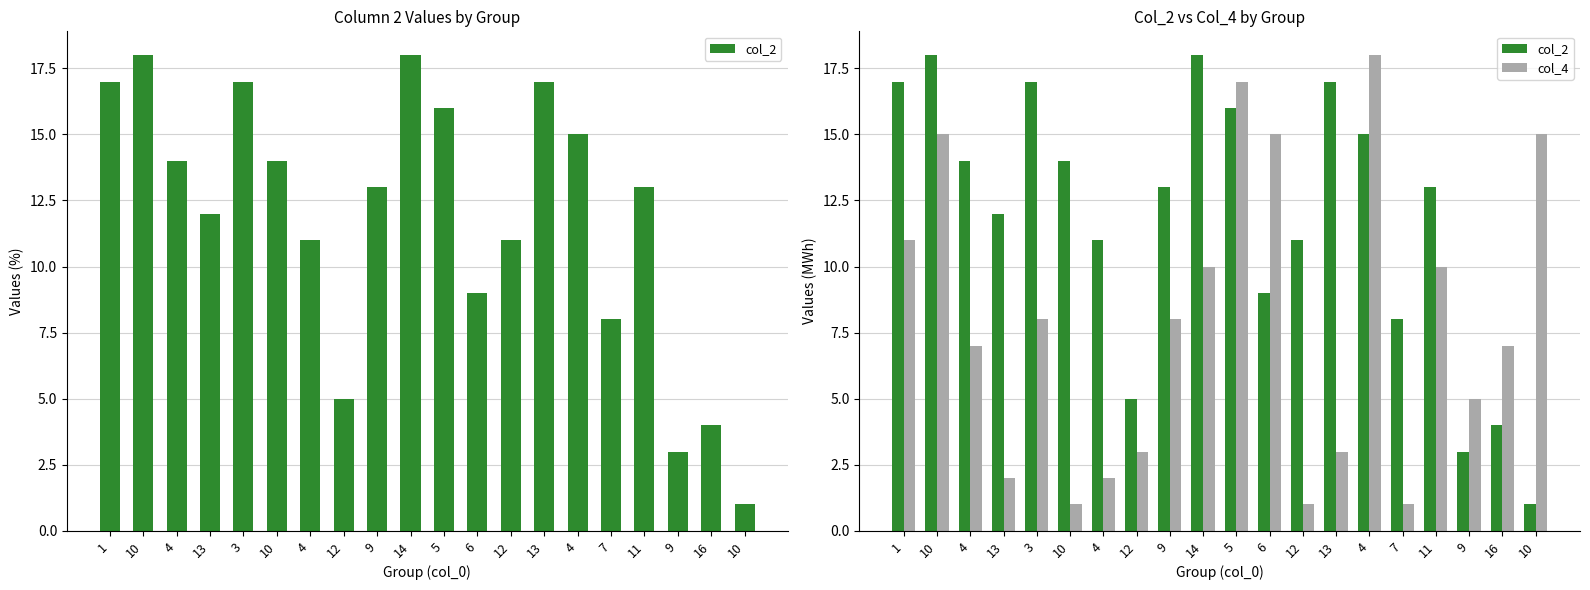

At 13, list the series in order from largest to smallest.

col_2, col_4